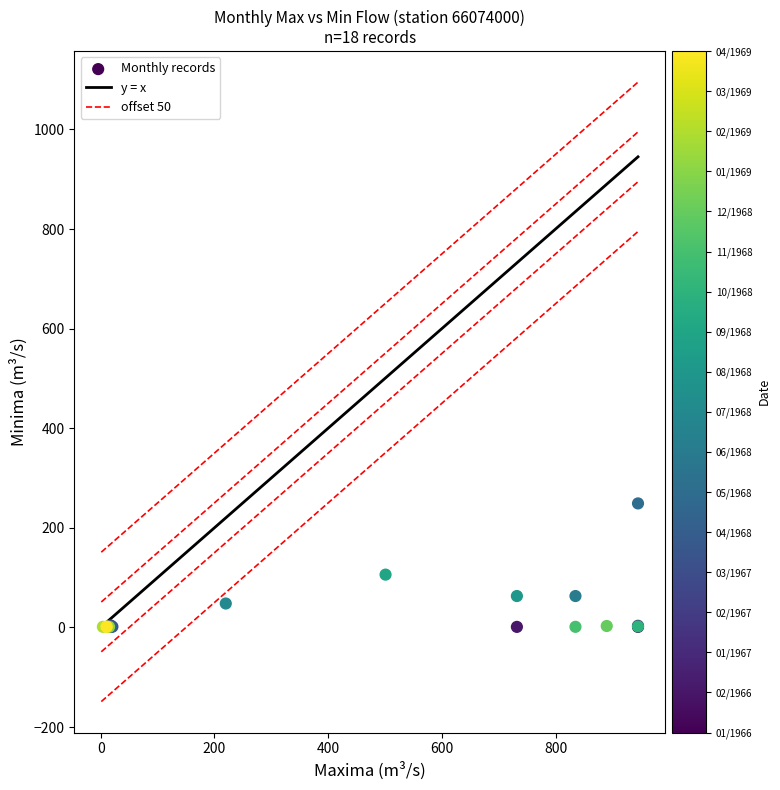

What Y value in the scatter plot is closest to 125?

106.0